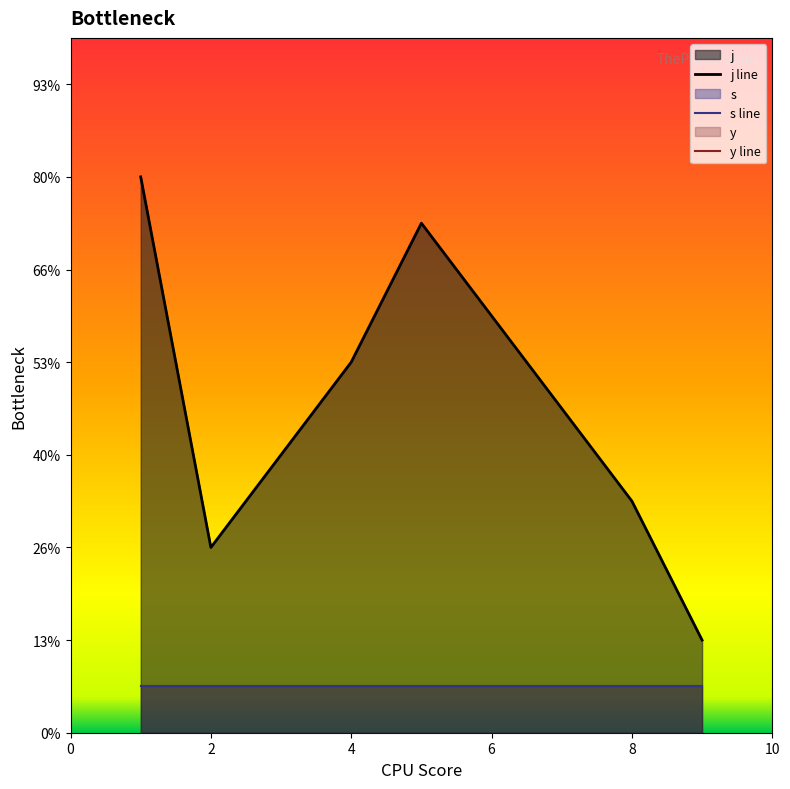

The value of s at 8 is 2. True or false?

False